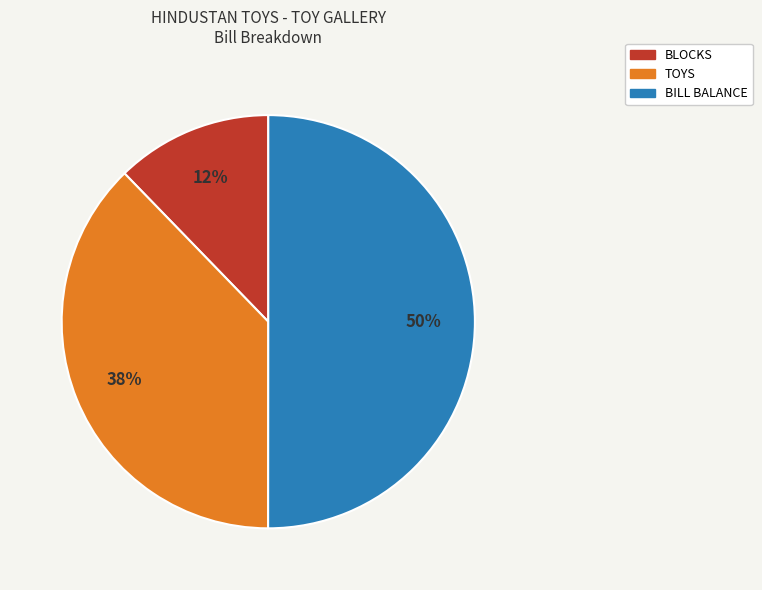

Which slice represents more than half of the pie?

BILL BALANCE